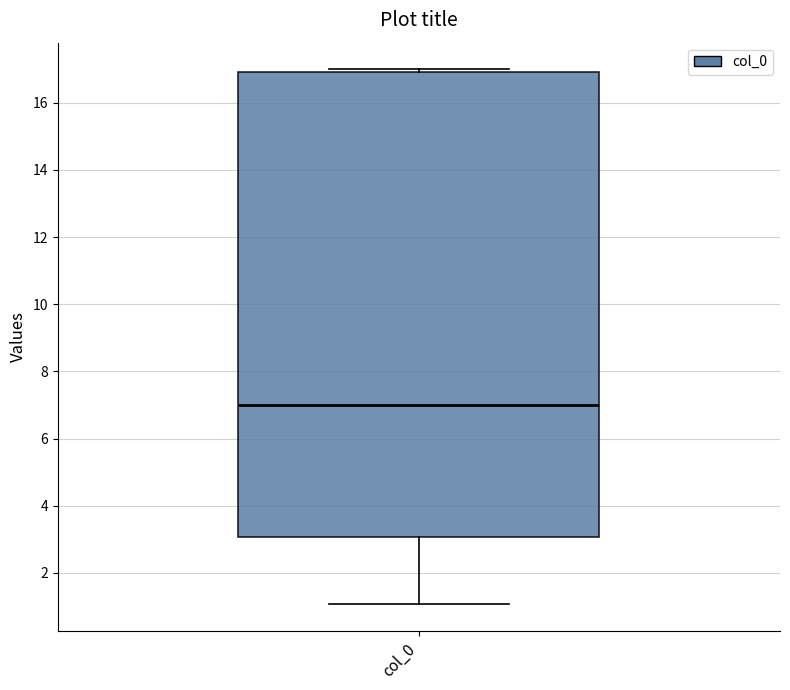

Read this box plot against the y-axis: the position of the median line, the range covered by the box, and the ends of both whiskers. The values are not printed on the chart, so give them approximately, as read against the axis.

median 7, box 3 to 17, whiskers 1 to 17 (just above the box's upper edge)